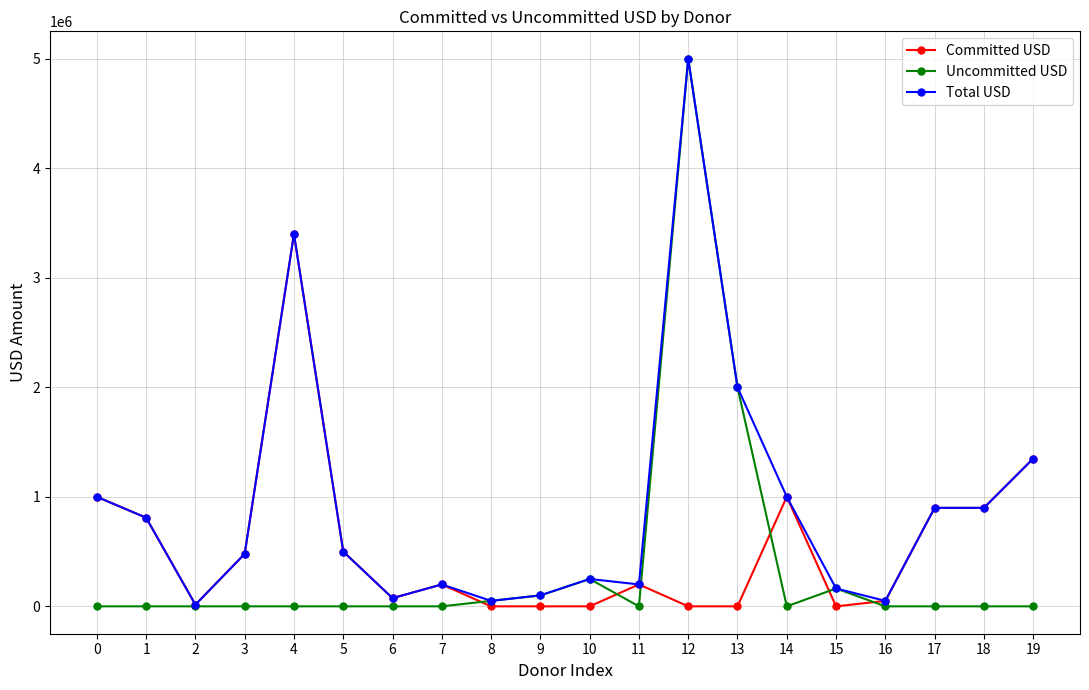

True or false: Committed USD has more than 0 interior local peaks.

True